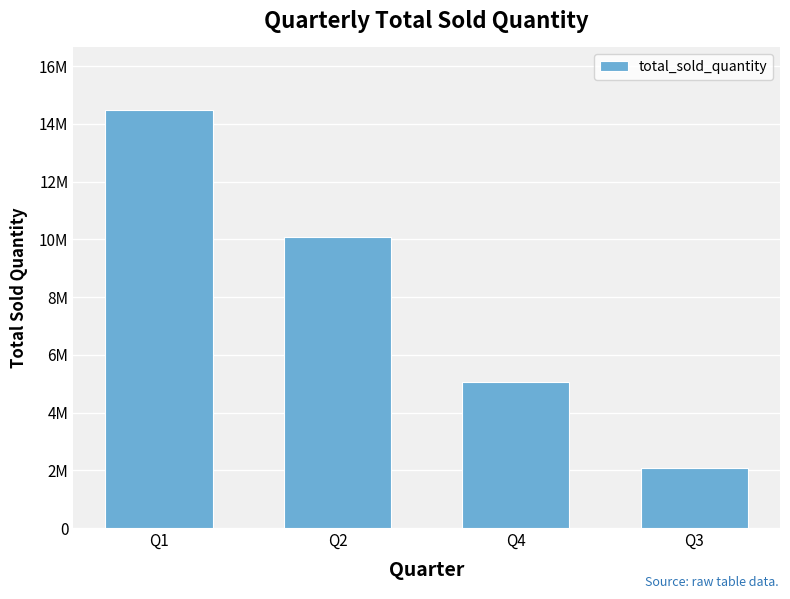

What is the average value?

7921243